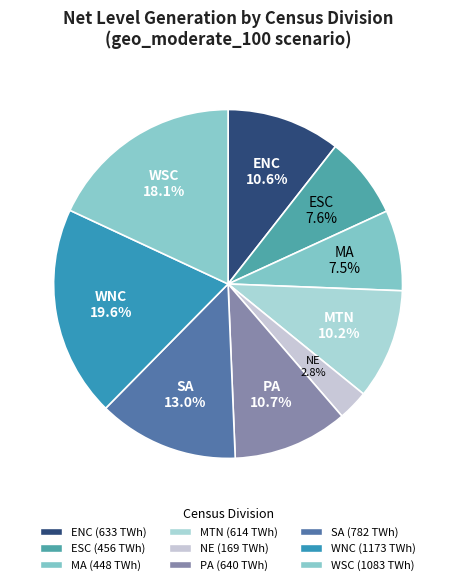

Approximately how many times larger is the value at ESC compared to PA?

0.7